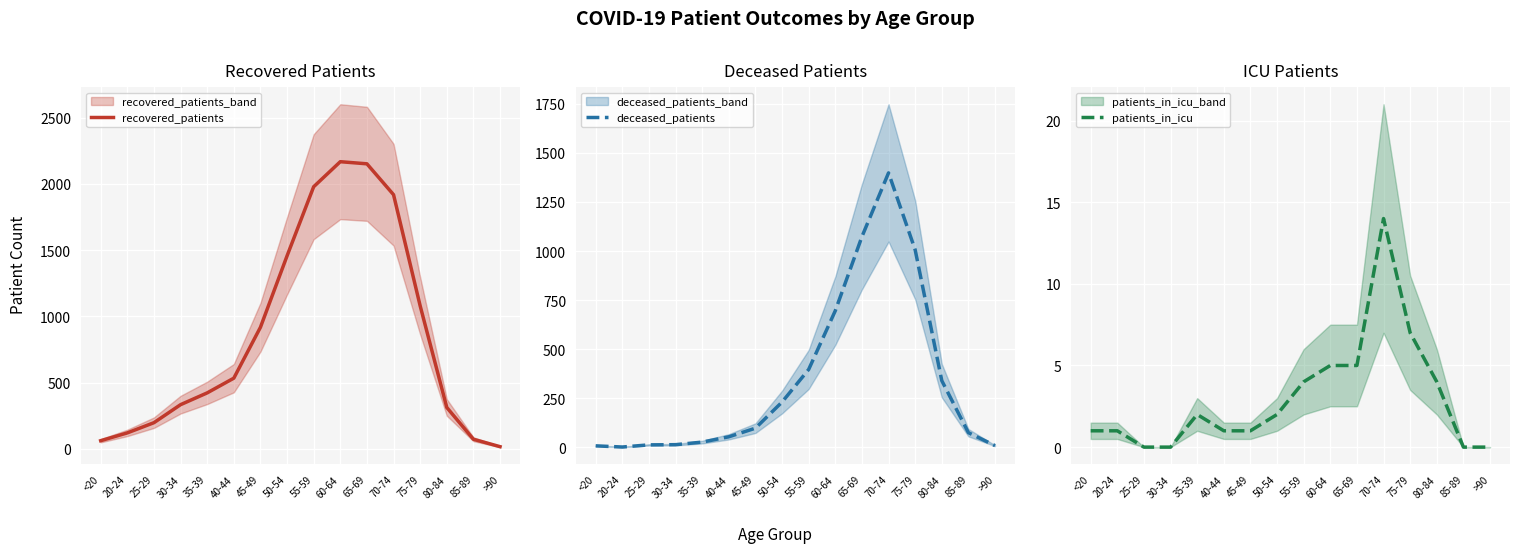

Reading left to right, list all the values displayed in this chart.

recovered_patients: 62	121	198	334	423	534	918	1457	1979	2168	2152	1919	1080	313	73	17
deceased_patients: 8	2	13	14	27	54	98	231	397	696	1073	1398	1006	340	75	9
patients_in_icu: 1	1	0	0	2	1	1	2	4	5	5	14	7	4	0	0